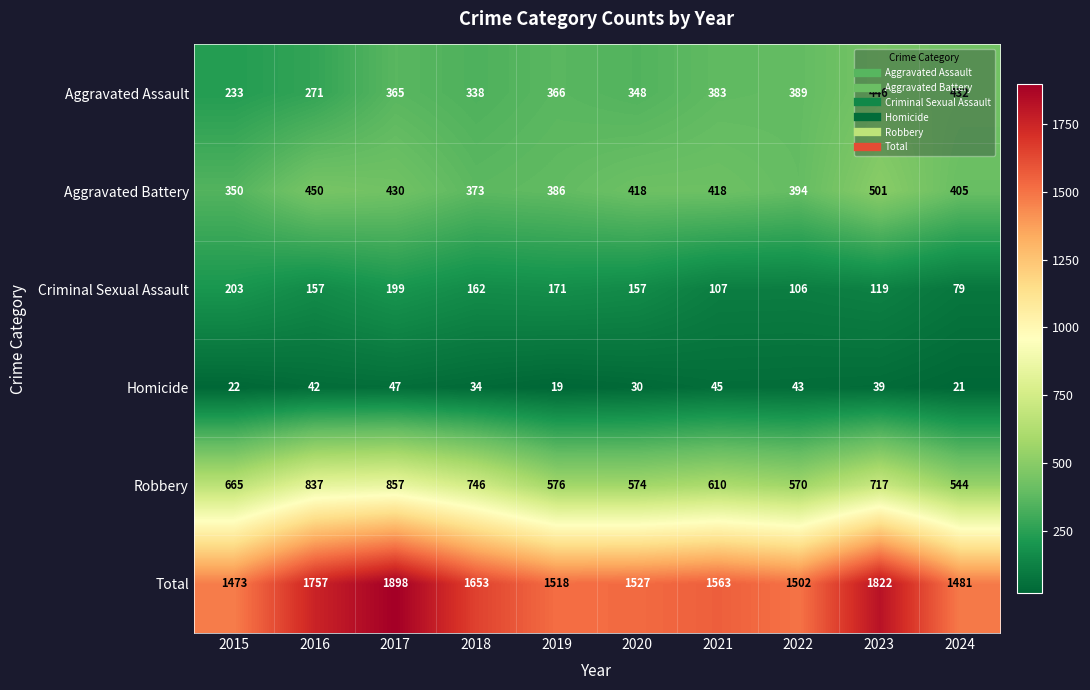

At which label is Homicide closest to 33?

2018